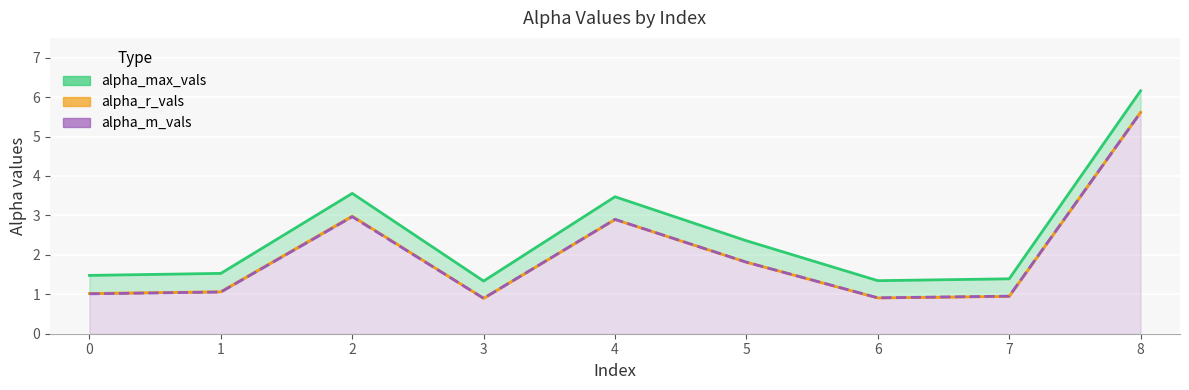

At 3, list the series in order from largest to smallest.

alpha_max_vals, alpha_m_vals, alpha_r_vals